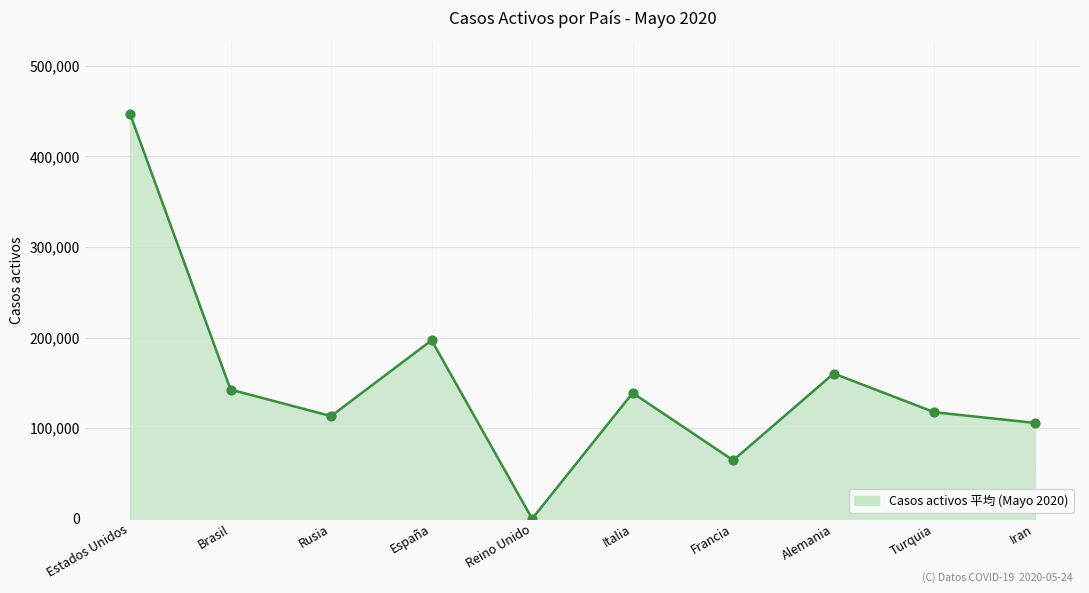

Which has a higher value, Italia or Rusia?

Italia